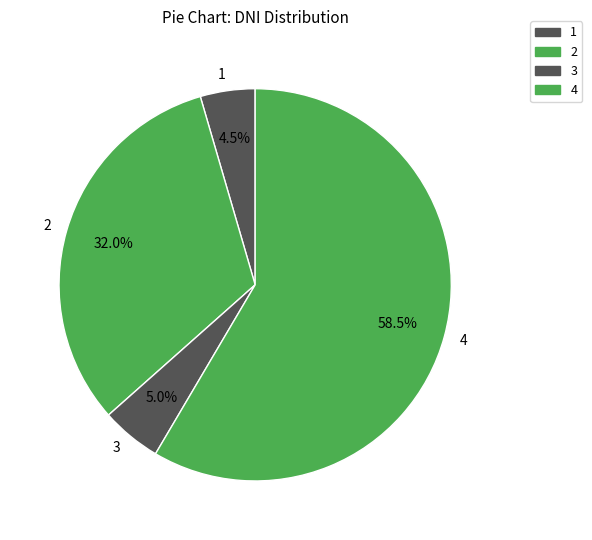

Does any single category account for the majority?

Yes